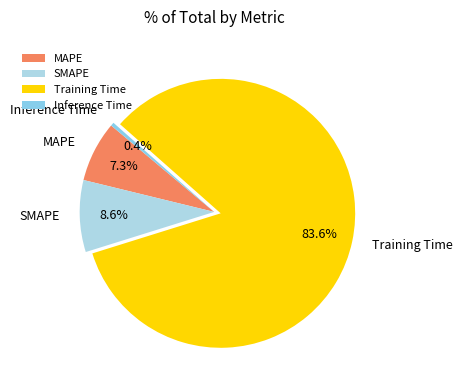

Is it true that MAPE is 19% of the pie?

False